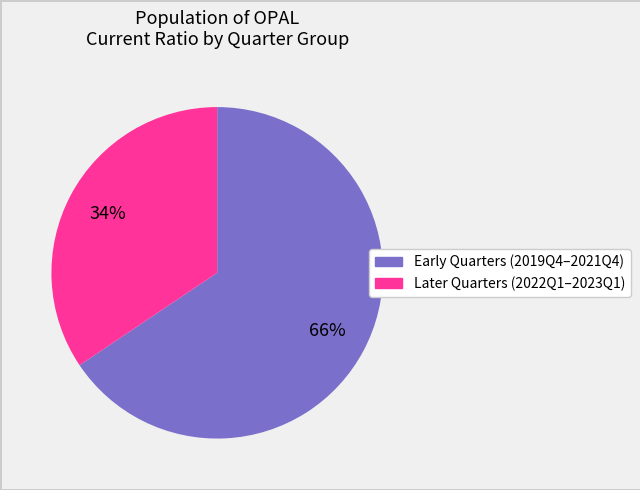

Does any single category account for the majority?

Yes